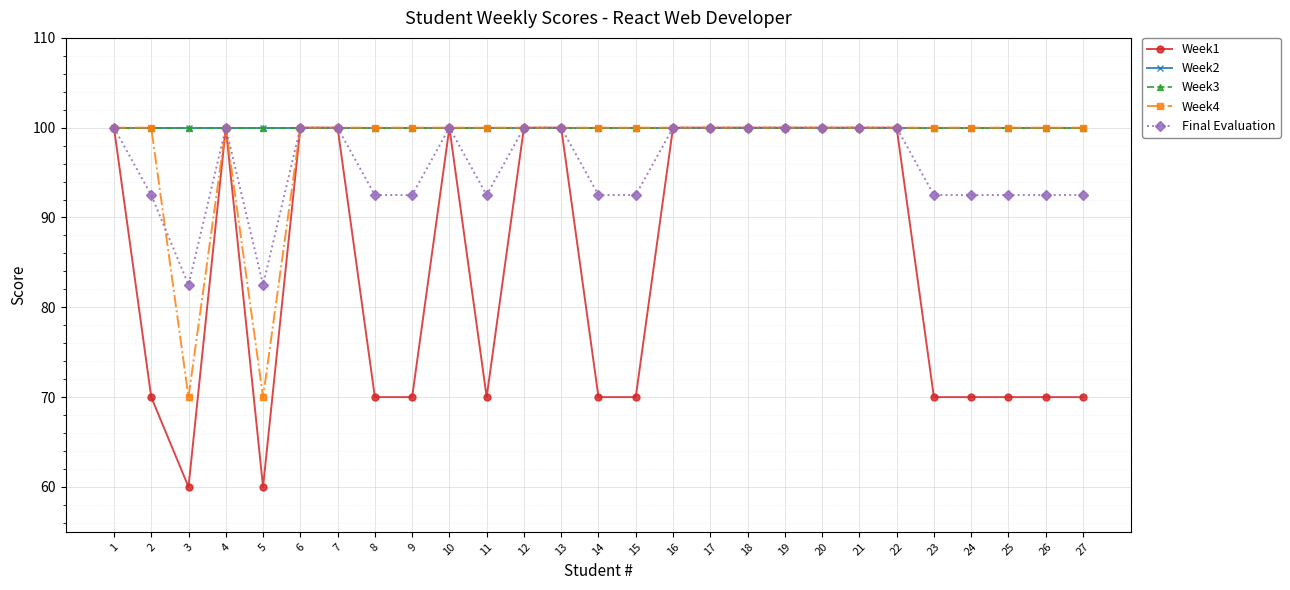

Is this an area chart (filled region under the line)?

No